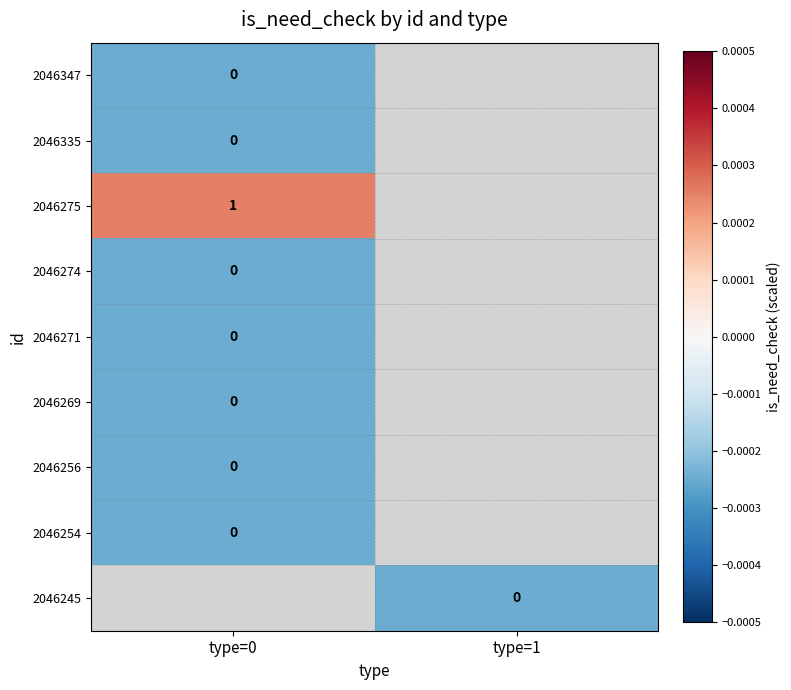

How many data points does each series have?

2